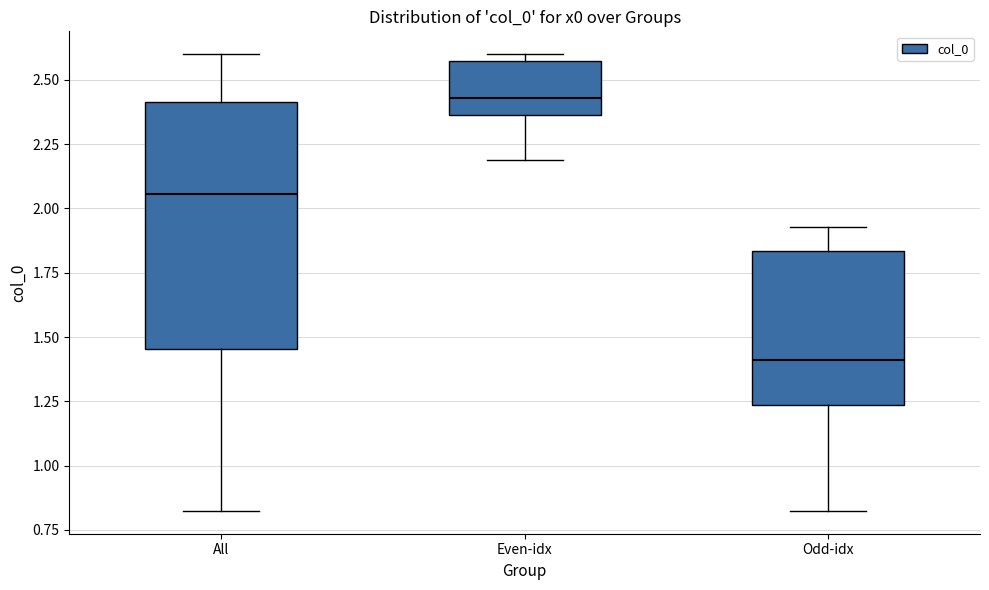

Which box's median line is the highest?

Even-idx